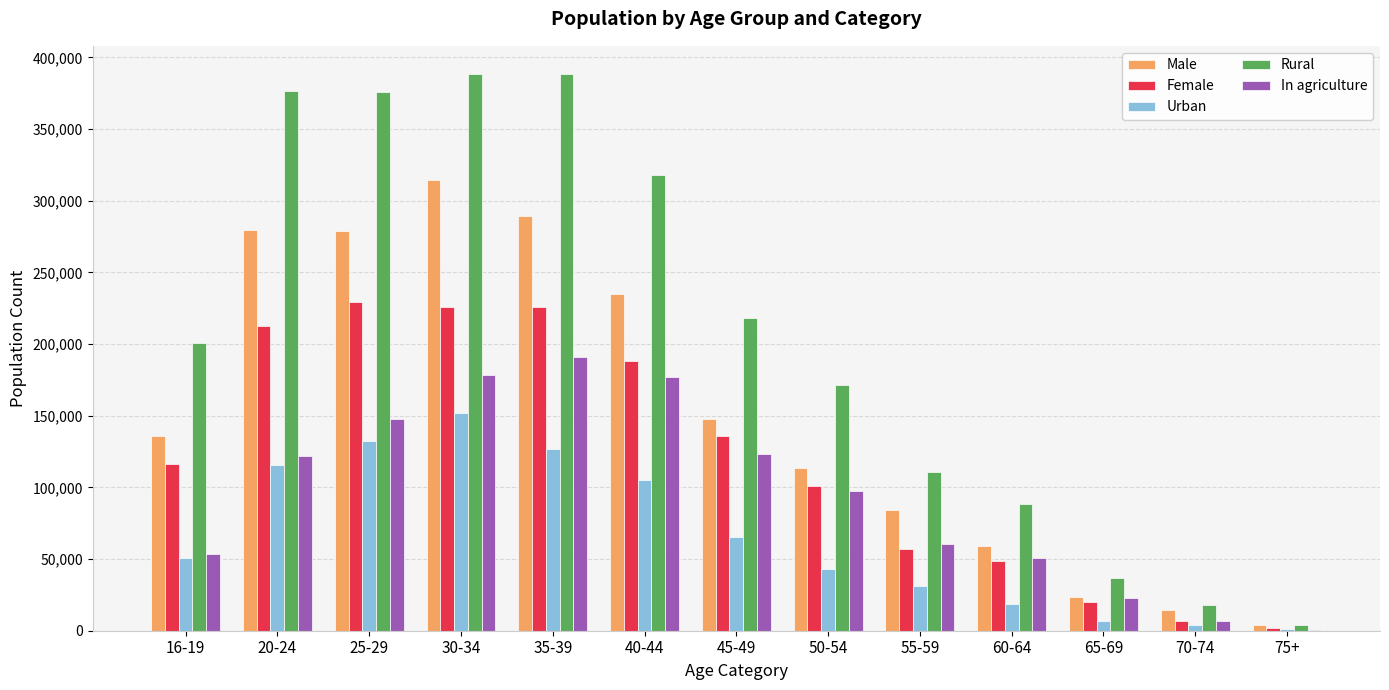

Does the chart contain stacked bars?

No